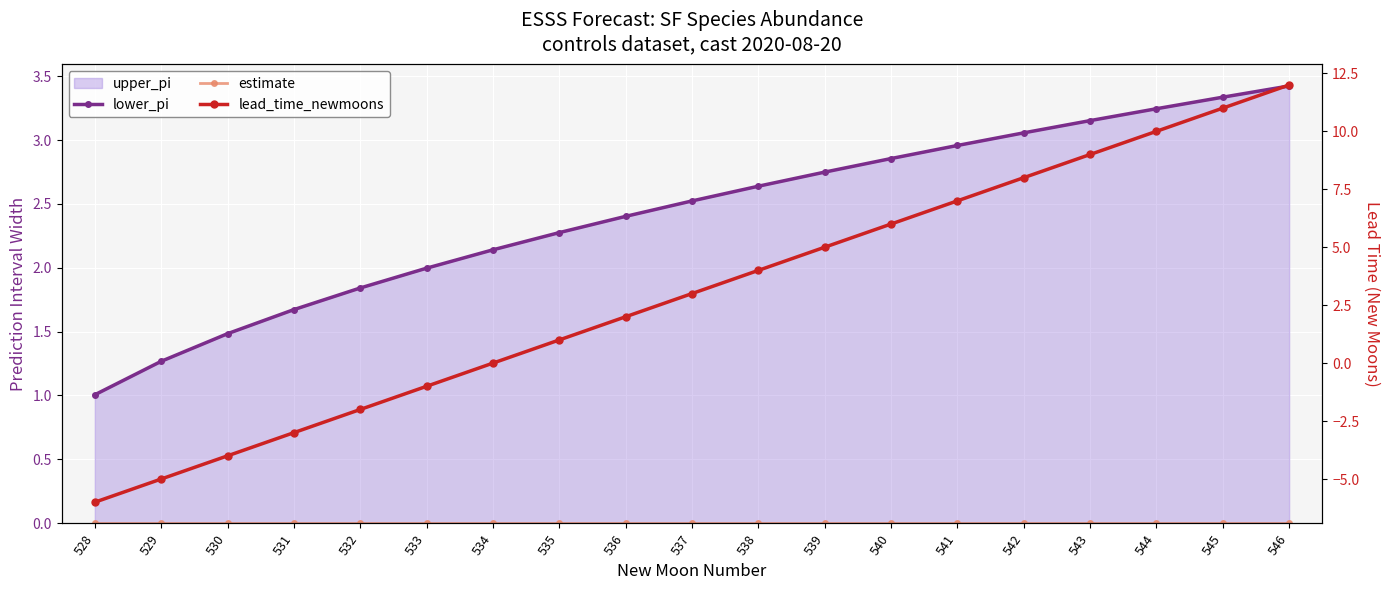

How many negative values does the lead_time_newmoons series have?

6